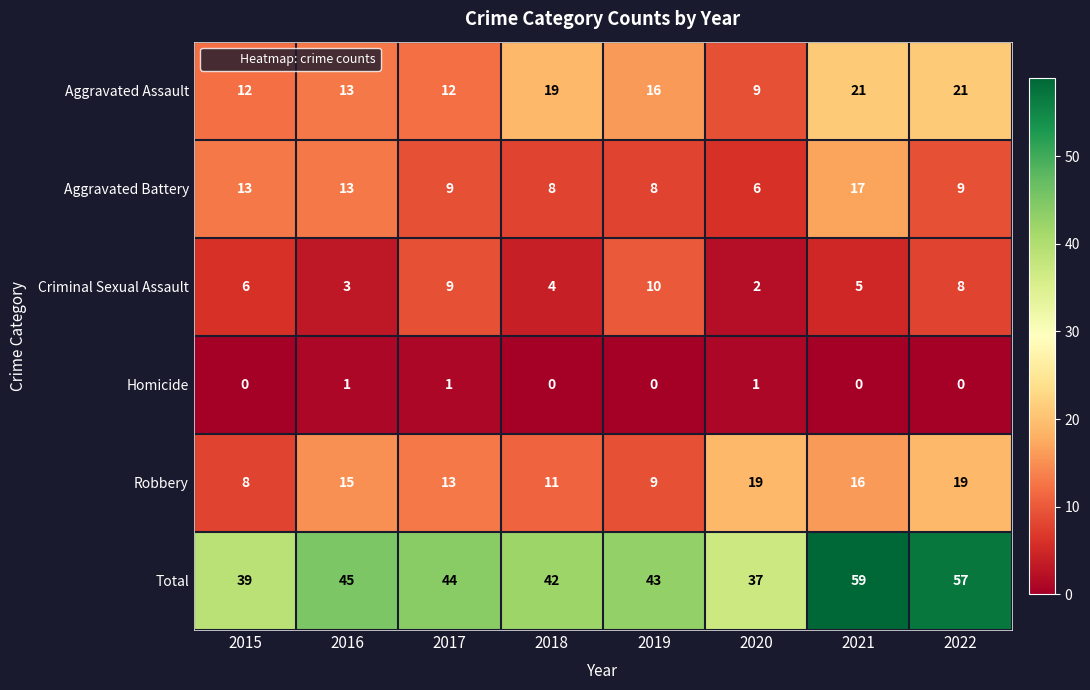

At which label does Robbery reach its minimum?

2015